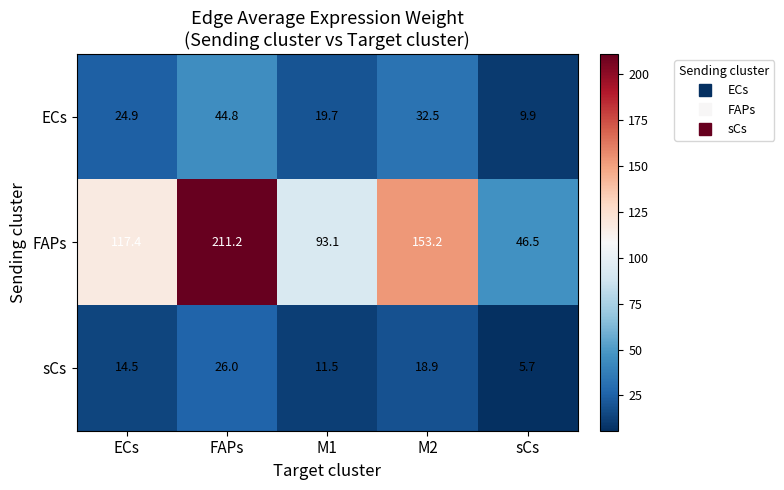

Between ECs and FAPs, which series saw the biggest shift?

FAPs